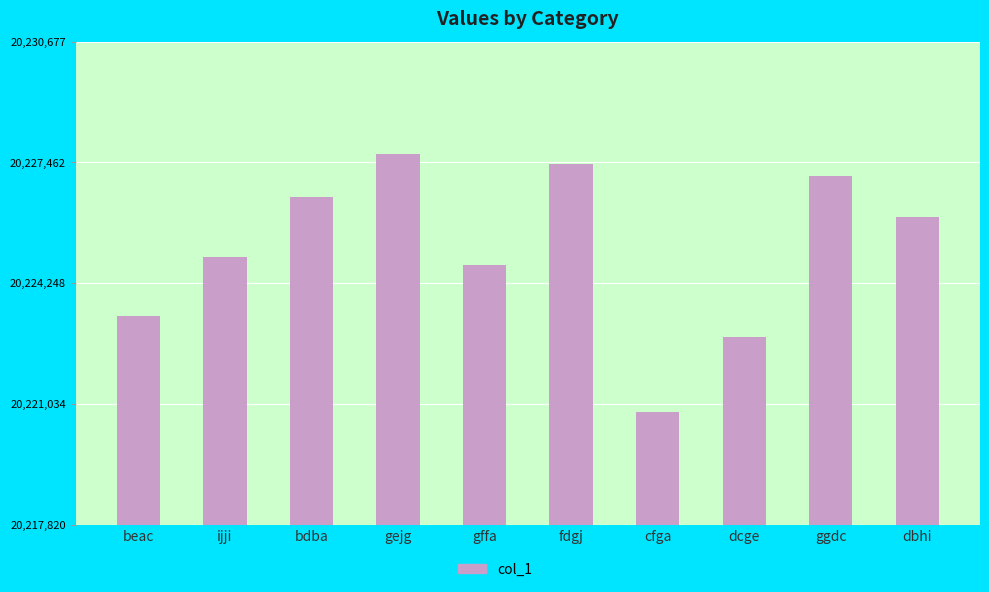

Is it true that the value at beac is 26928079?

False